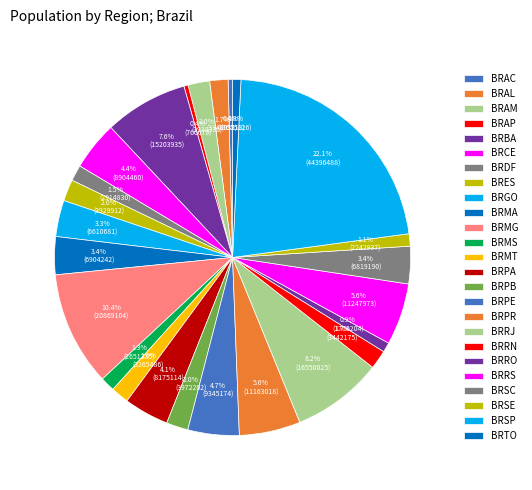

Count the number of slices in the pie.

25